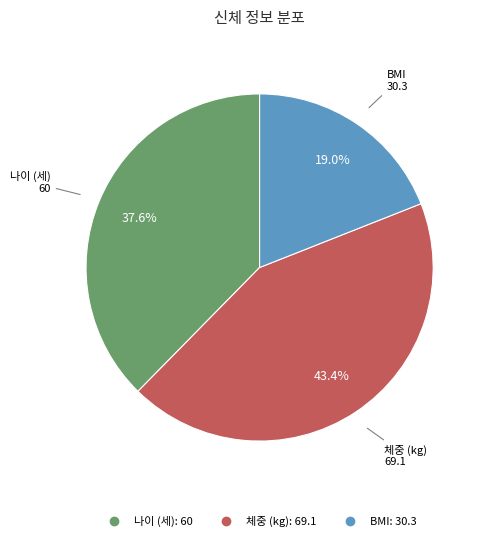

Is there any slice that represents more than half of the pie?

No